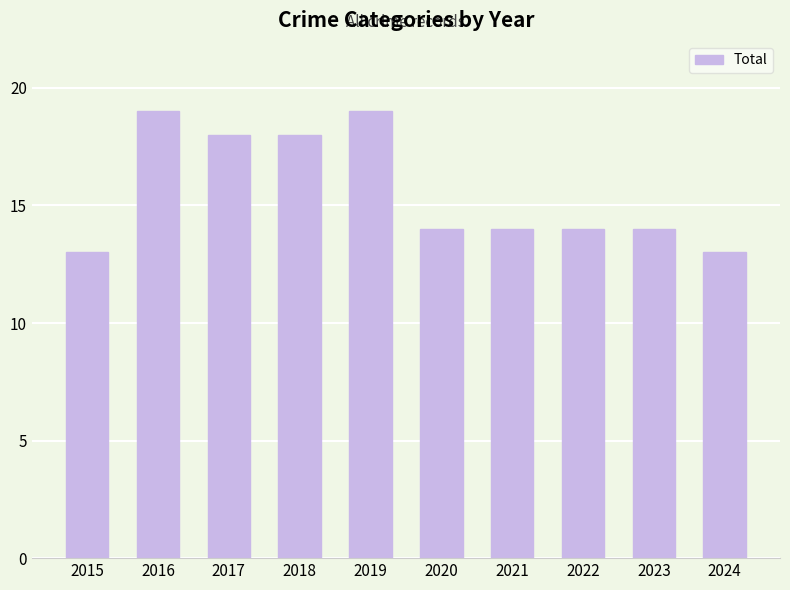

Approximately how many times larger is the value at 2017 compared to 2020?

1.3